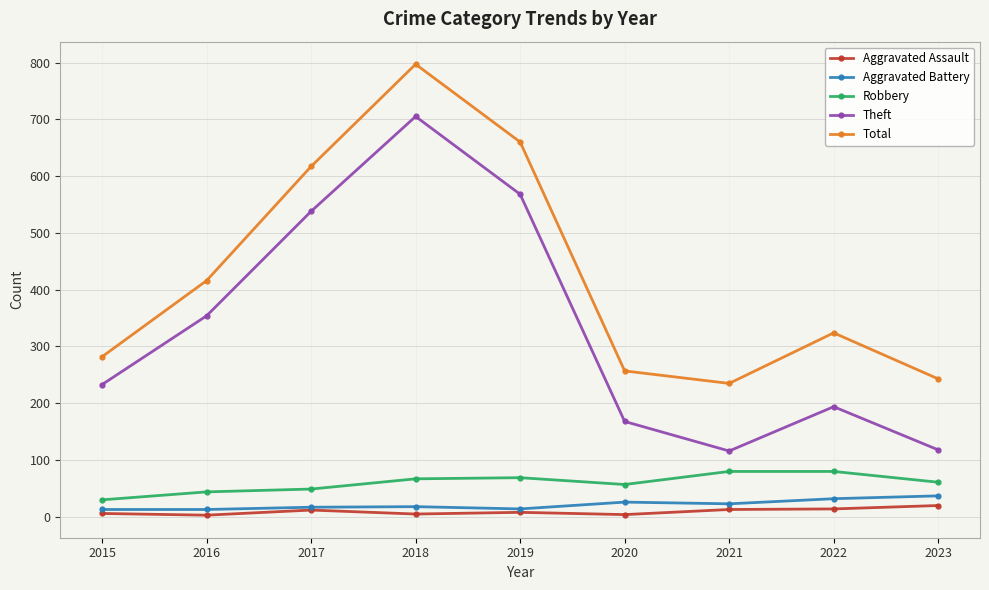

At how many categories does at least one series exceed 352?

4